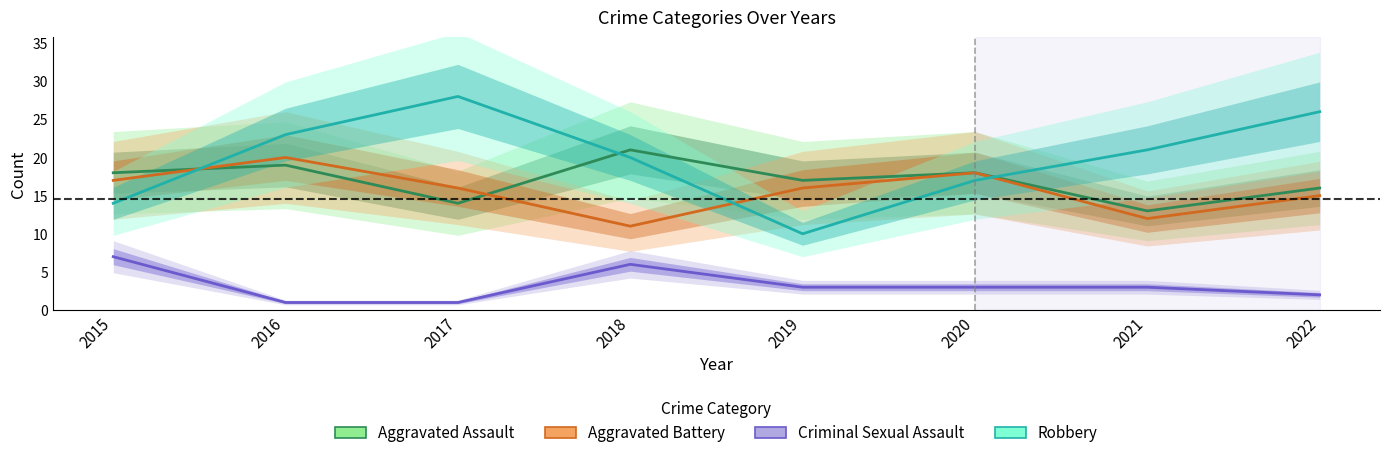

Between 2022 and 2021, which is larger?

2022